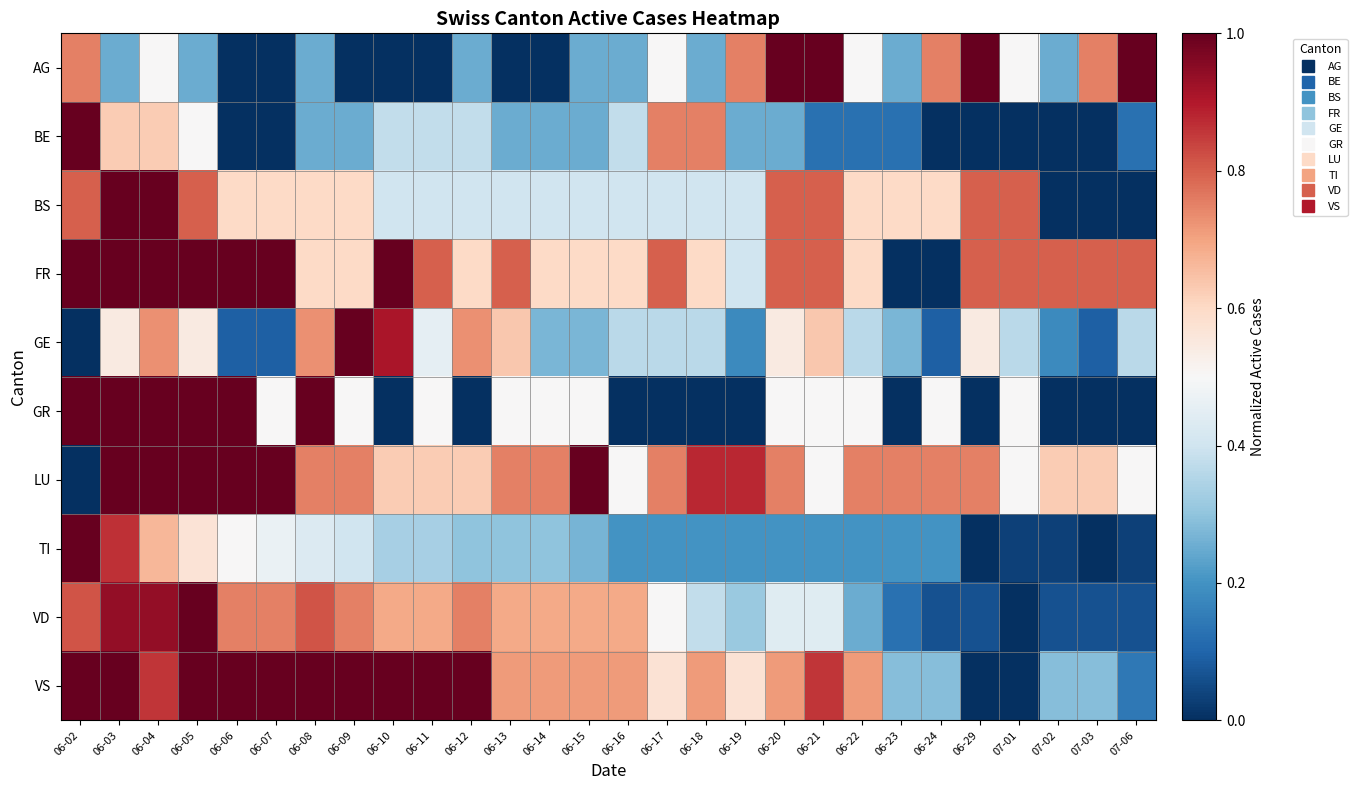

What is the spread (max minus min) of values at 06-02?

1.0